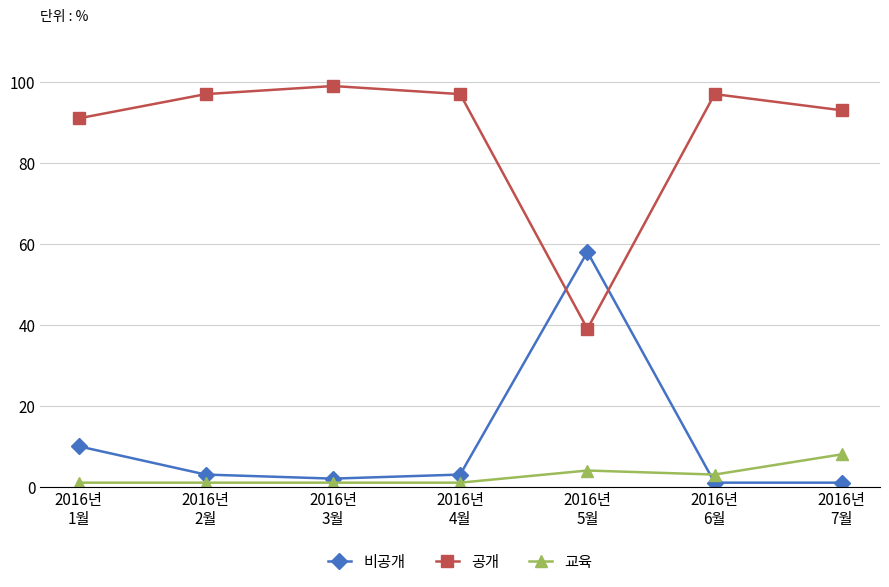

What are all the series names shown in the legend?

비공개, 공개, 교육